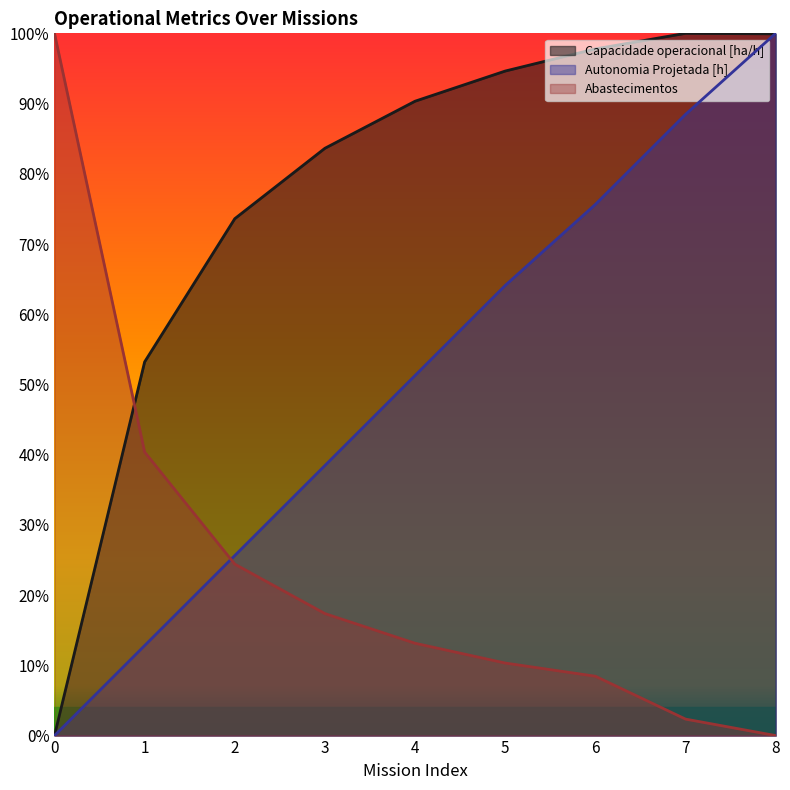

How many lines are shown in the chart?

3